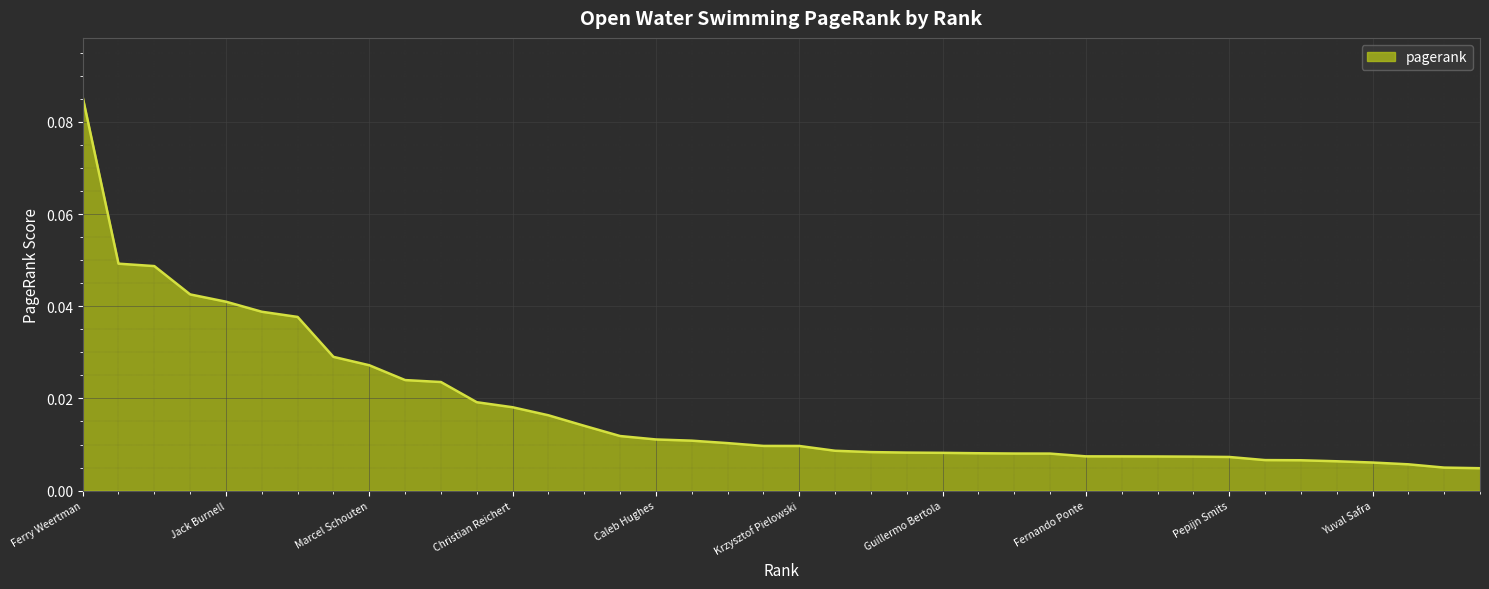

Does the chart have visible grid lines?

Yes